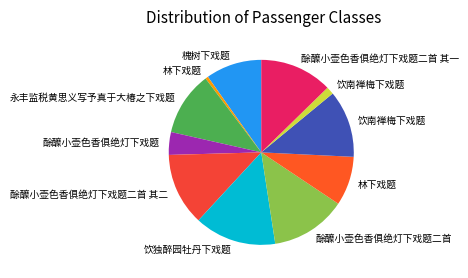

Count the number of slices in the pie.

11